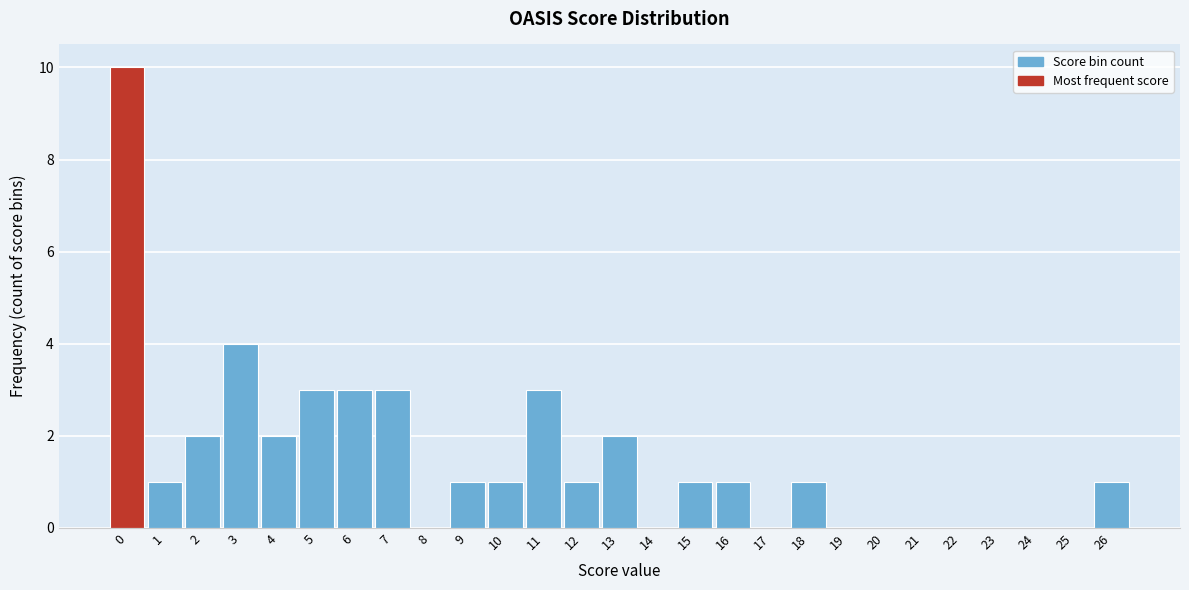

Reading right to left, what are all the values shown in this chart?

26=1	25=0	24=0	23=0	22=0	21=0	20=0	19=0	18=1	17=0	16=1	15=1	14=0	13=2	12=1	11=3	10=1	9=1	8=0	7=3	6=3	5=3	4=2	3=4	2=2	1=1	0=10